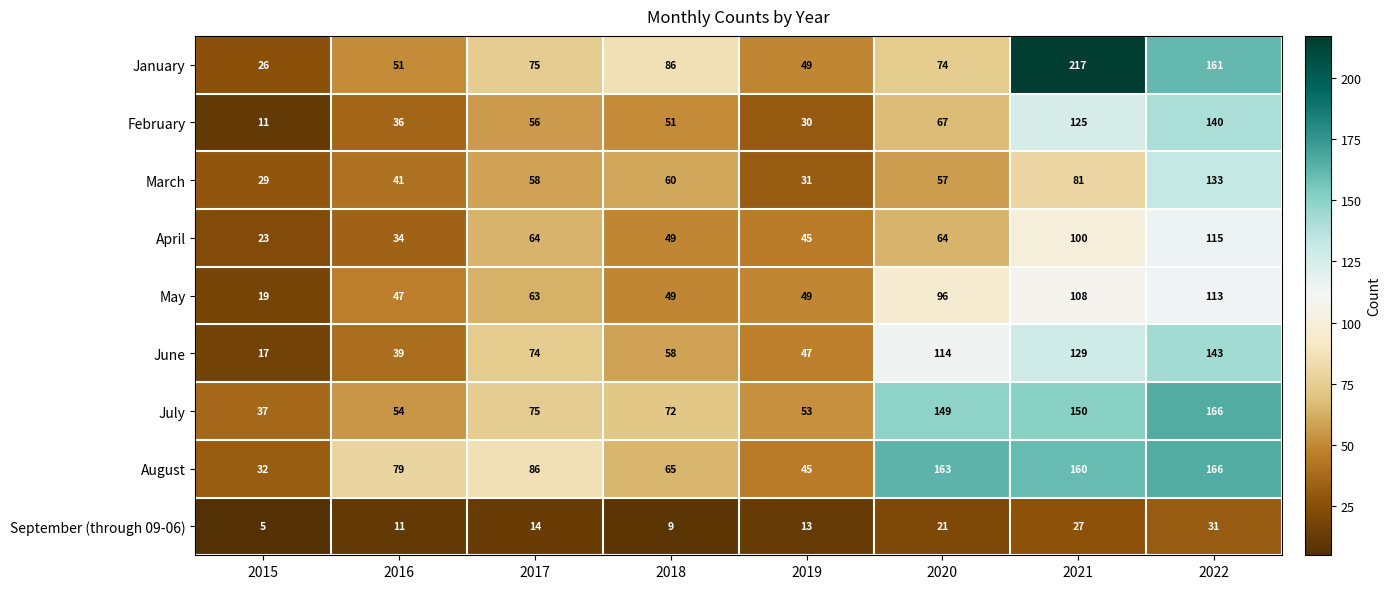

What value does the January series have at 2022?

161